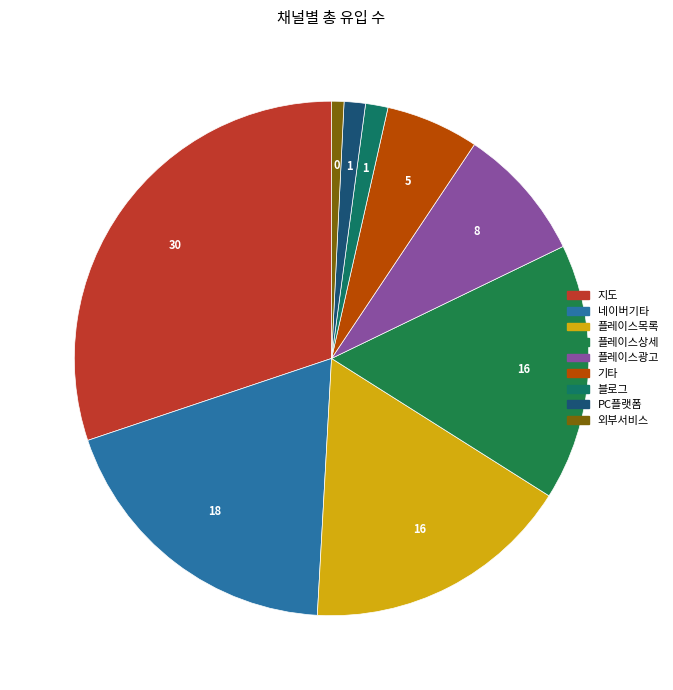

To the nearest percent, what is the average slice percentage?

11%